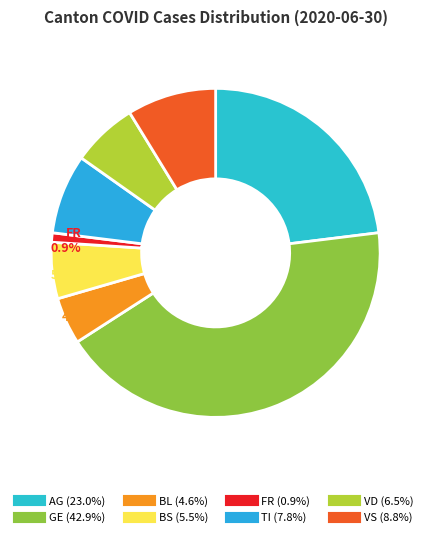

The BL slice represents 5% of the pie. True or false?

True